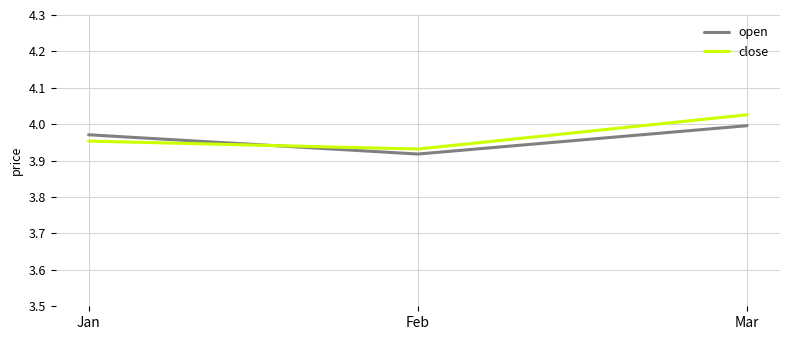

What are all the series names shown in the legend?

open, close